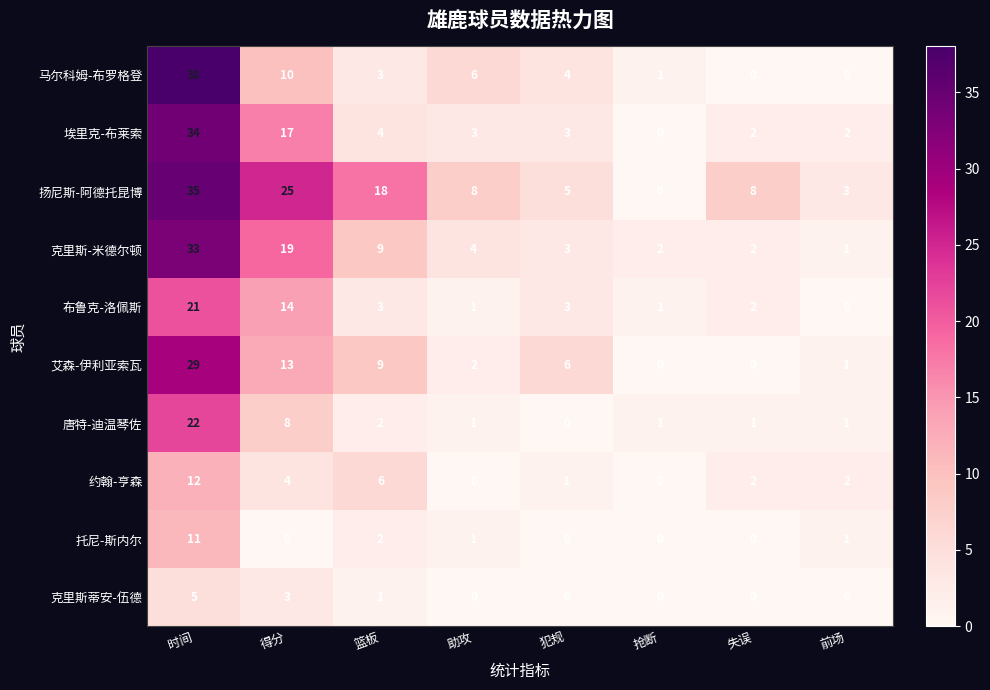

List the series in order of their peak value, highest first.

马尔科姆-布罗格登, 扬尼斯-阿德托昆博, 埃里克-布莱索, 克里斯-米德尔顿, 艾森-伊利亚索瓦, 唐特-迪温琴佐, 布鲁克-洛佩斯, 约翰-亨森, 托尼-斯内尔, 克里斯蒂安-伍德